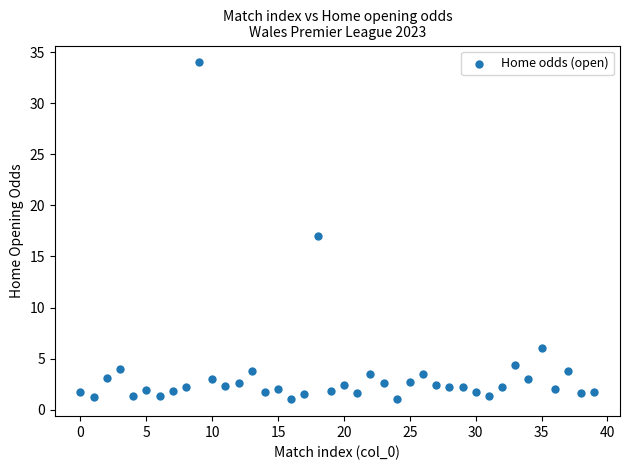

What is the range of Y values (max minus min)?

33.0